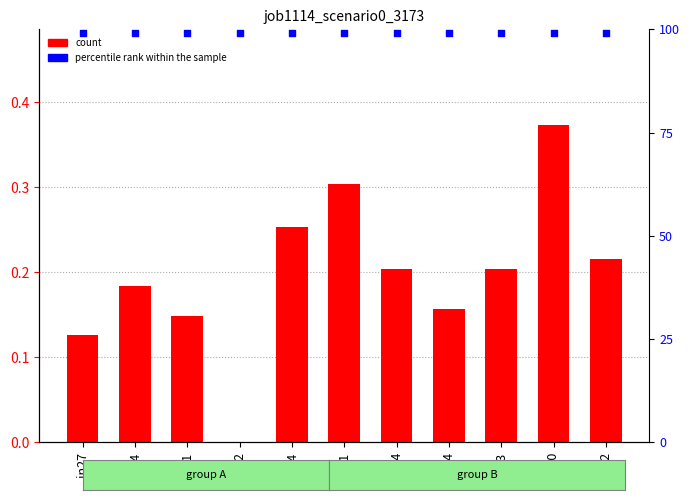

Which series contains the lowest Y value?

job1114_scenario0_3173